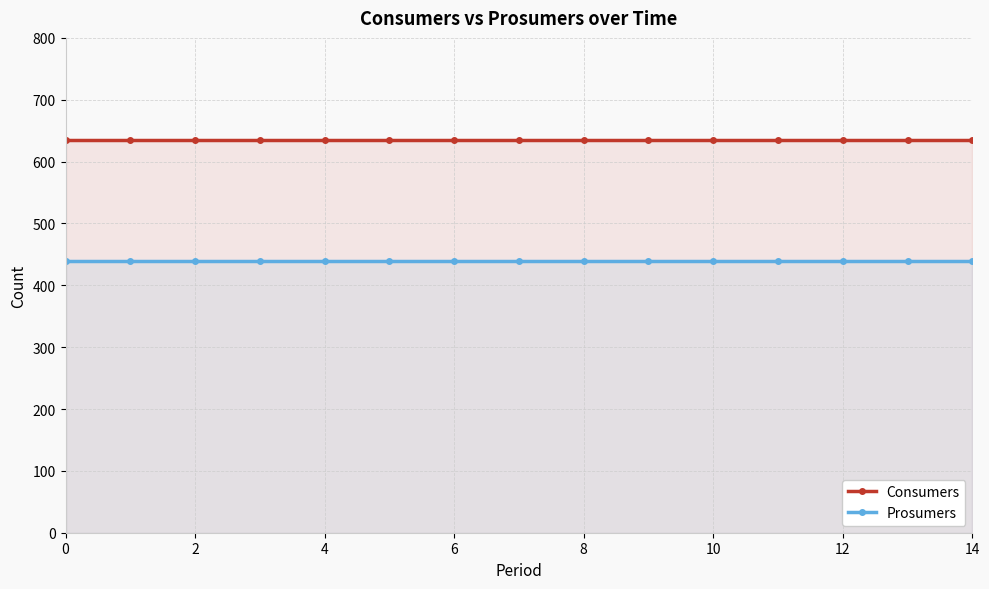

Which series changed the most between 10 and 14?

Consumers